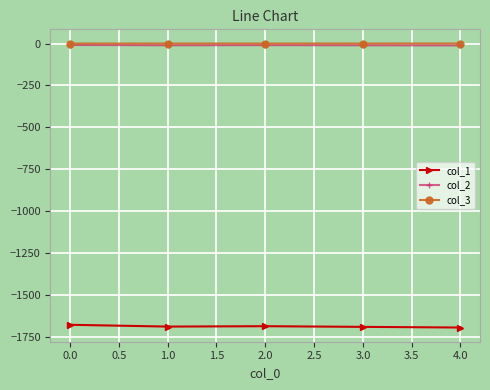

What are all the series names shown in the legend?

col_1, col_2, col_3